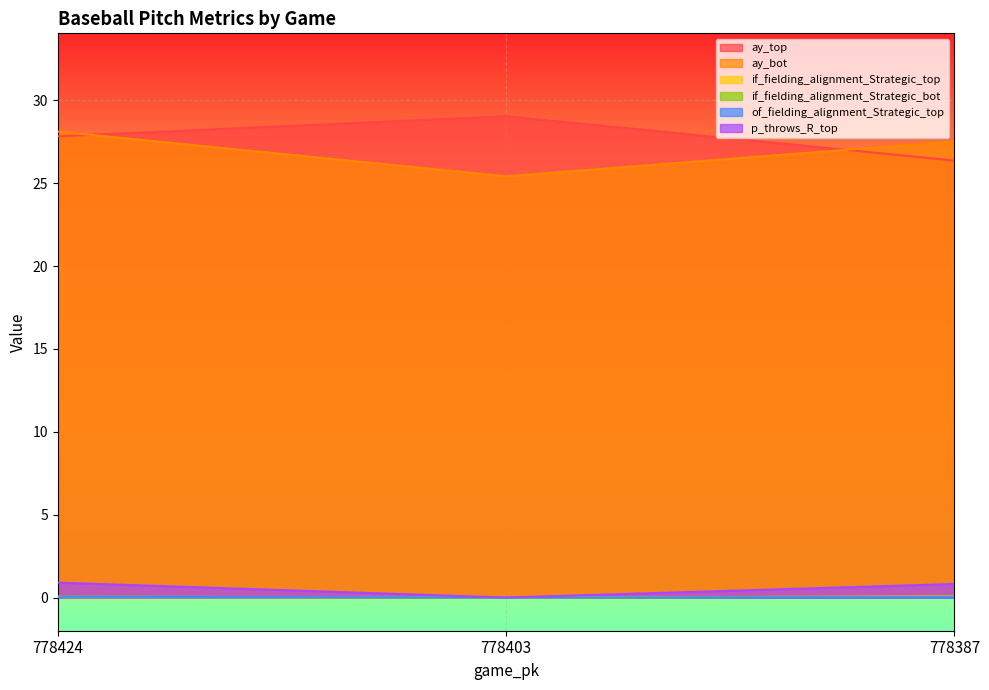

What is the sum of the of_fielding_alignment_Strategic_top values at 778424 and 778387?

0.1